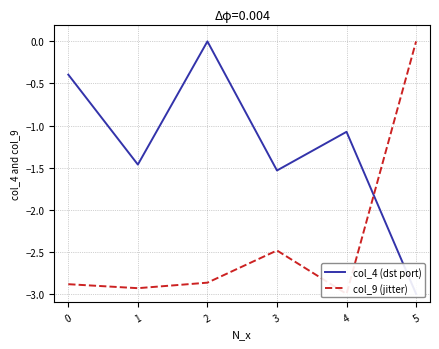

The col_4 (dst port) series shows -2.3 at 3. True or false?

False